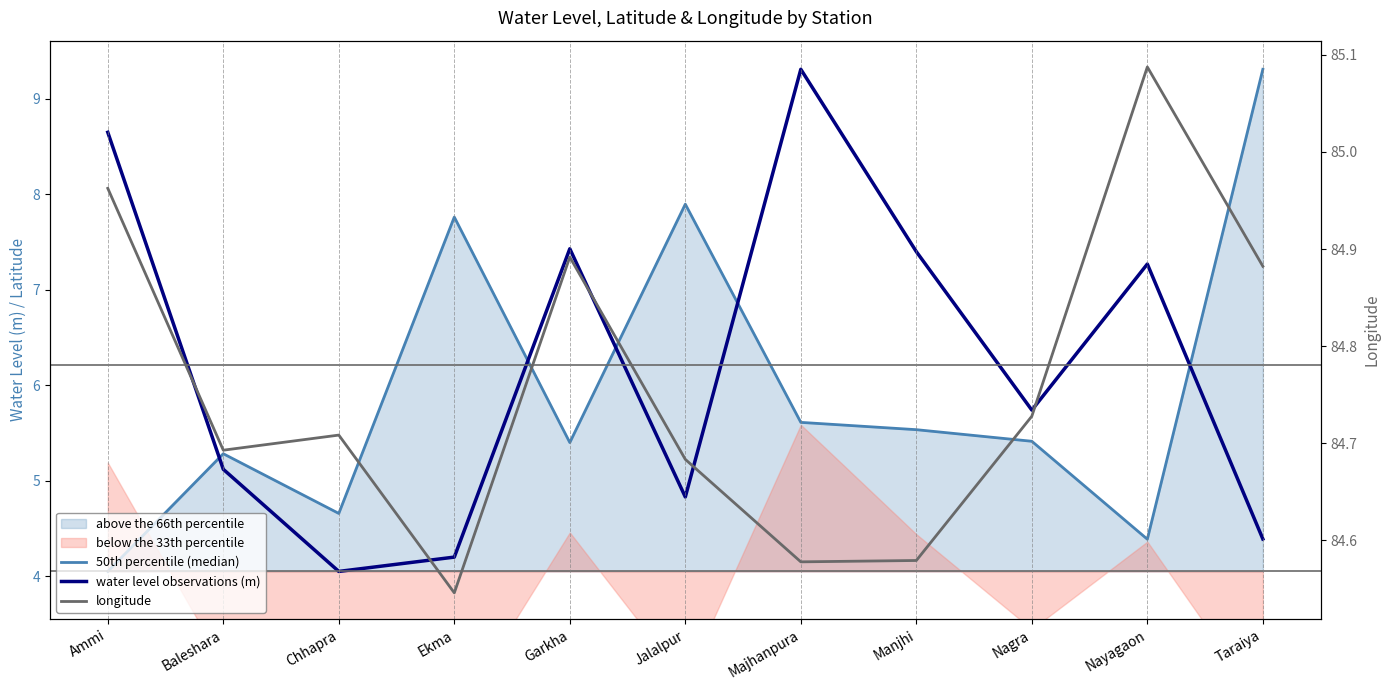

Where does the water level observations (m) series first go above 5?

Ammi